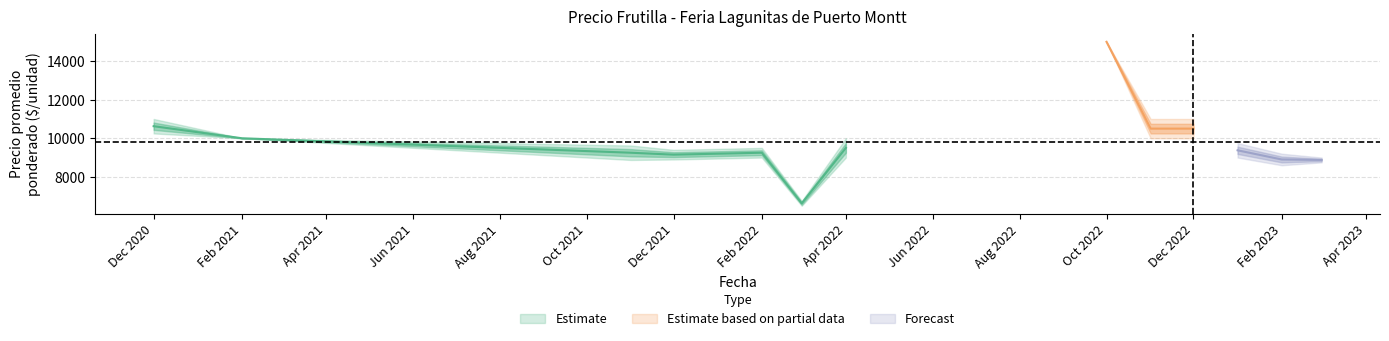

What is the average value of the Precio promedio ponderado series?

10119